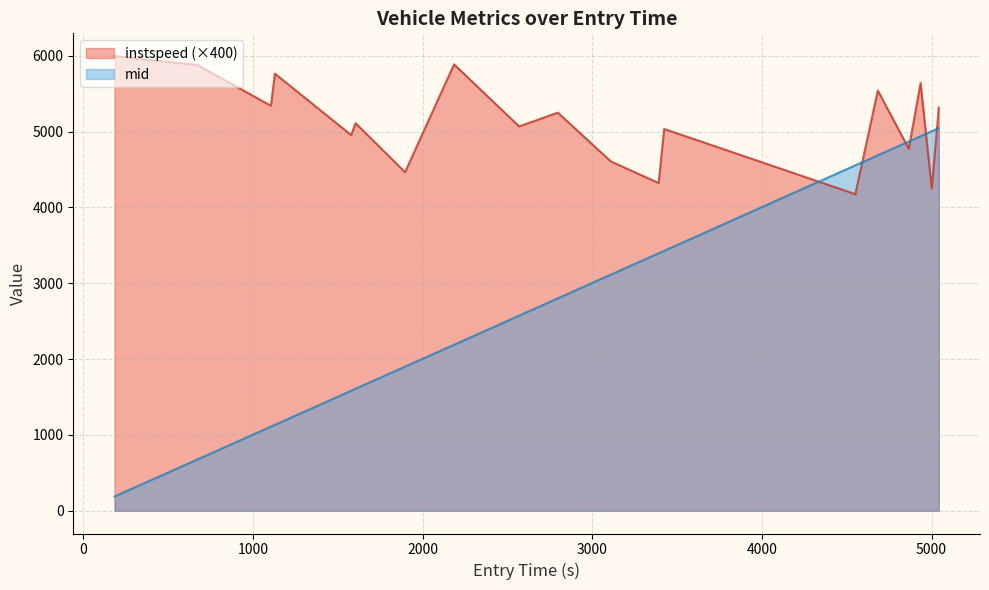

What is the maximum value for instspeed (×400)?

5997.2